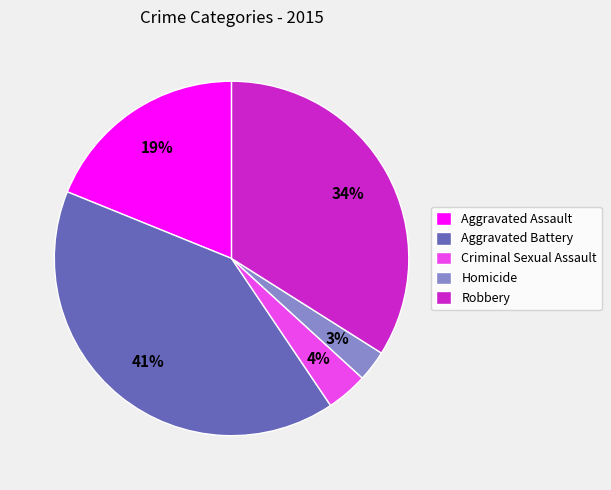

Combined, do Aggravated Assault and Robbery account for over 50%?

Yes